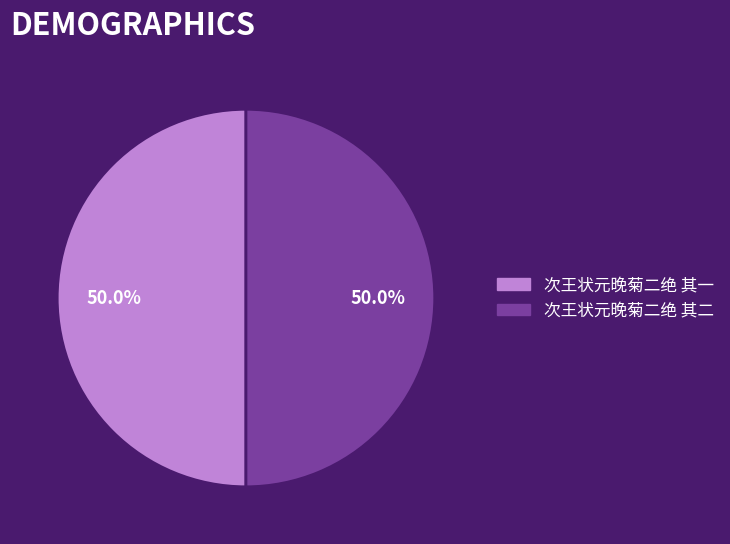

How many slices are in this pie chart?

2